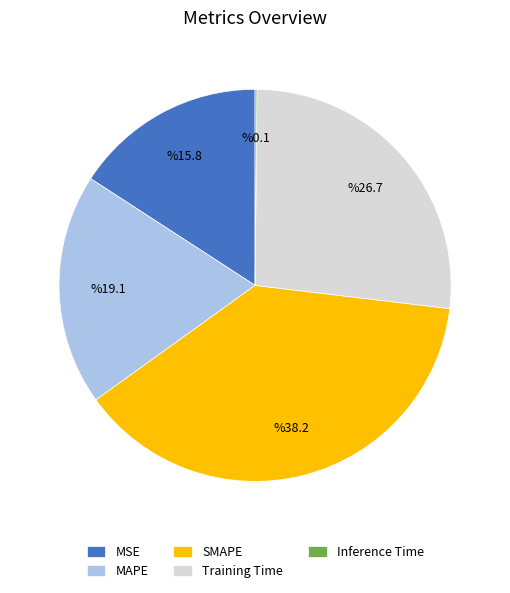

Which category has the biggest portion of the pie?

SMAPE